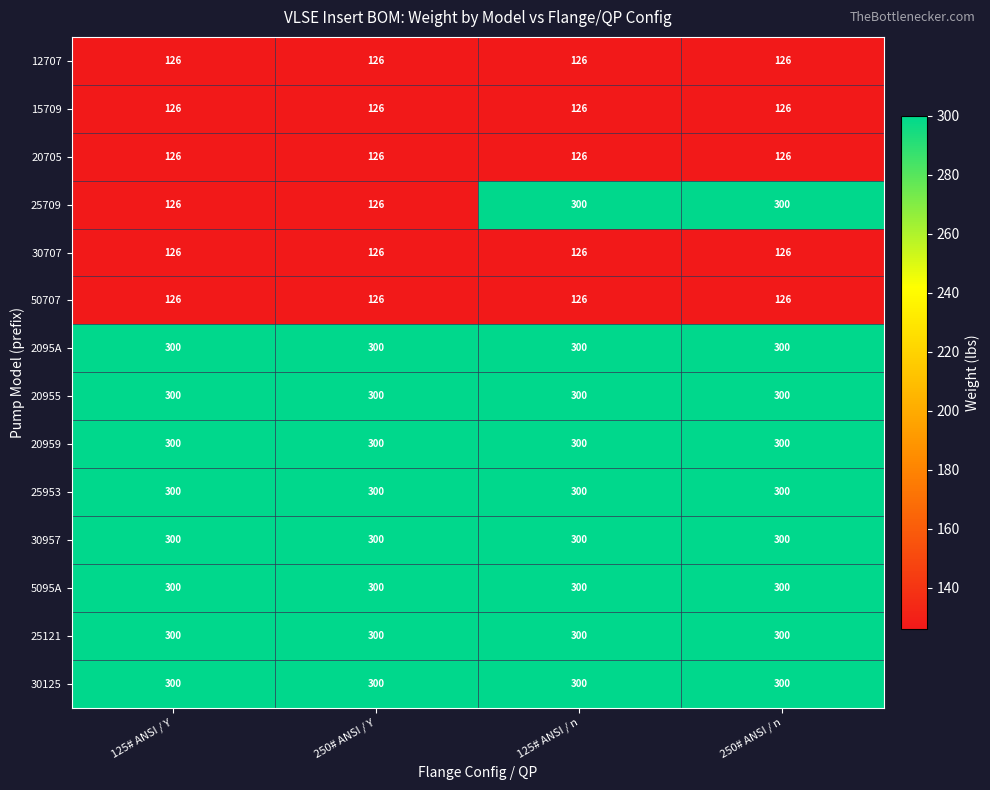

Which series has the largest range (max minus min)?

25709